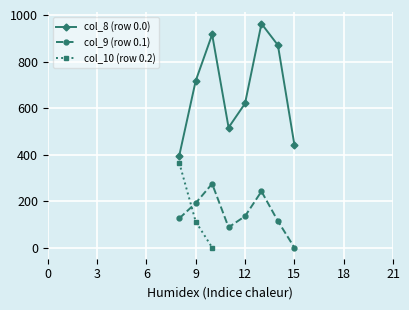

True or false: col_8 (row 0.0) and col_9 (row 0.1) intersect in this chart.

False